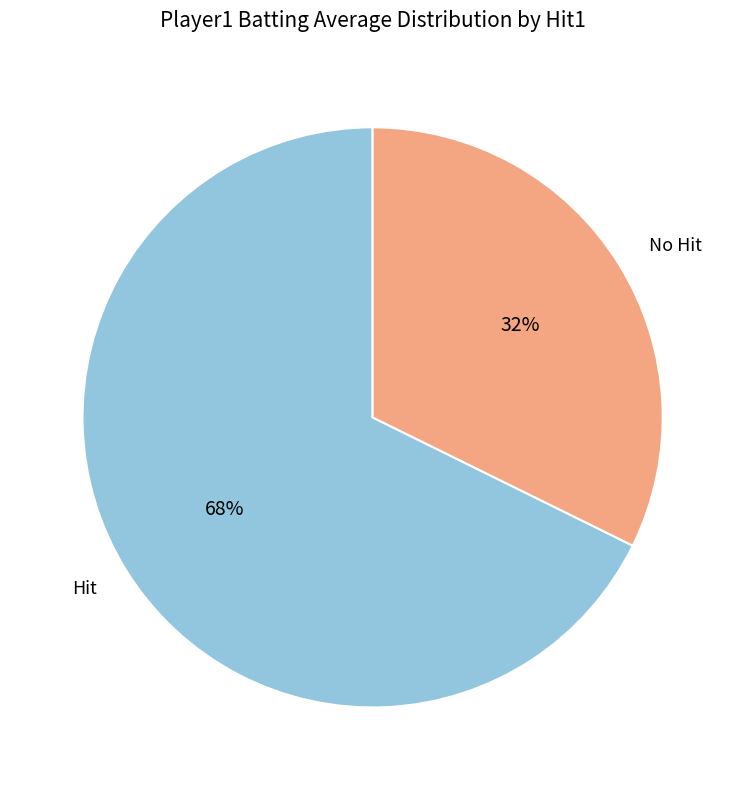

What is the smallest slice in the pie chart?

No Hit